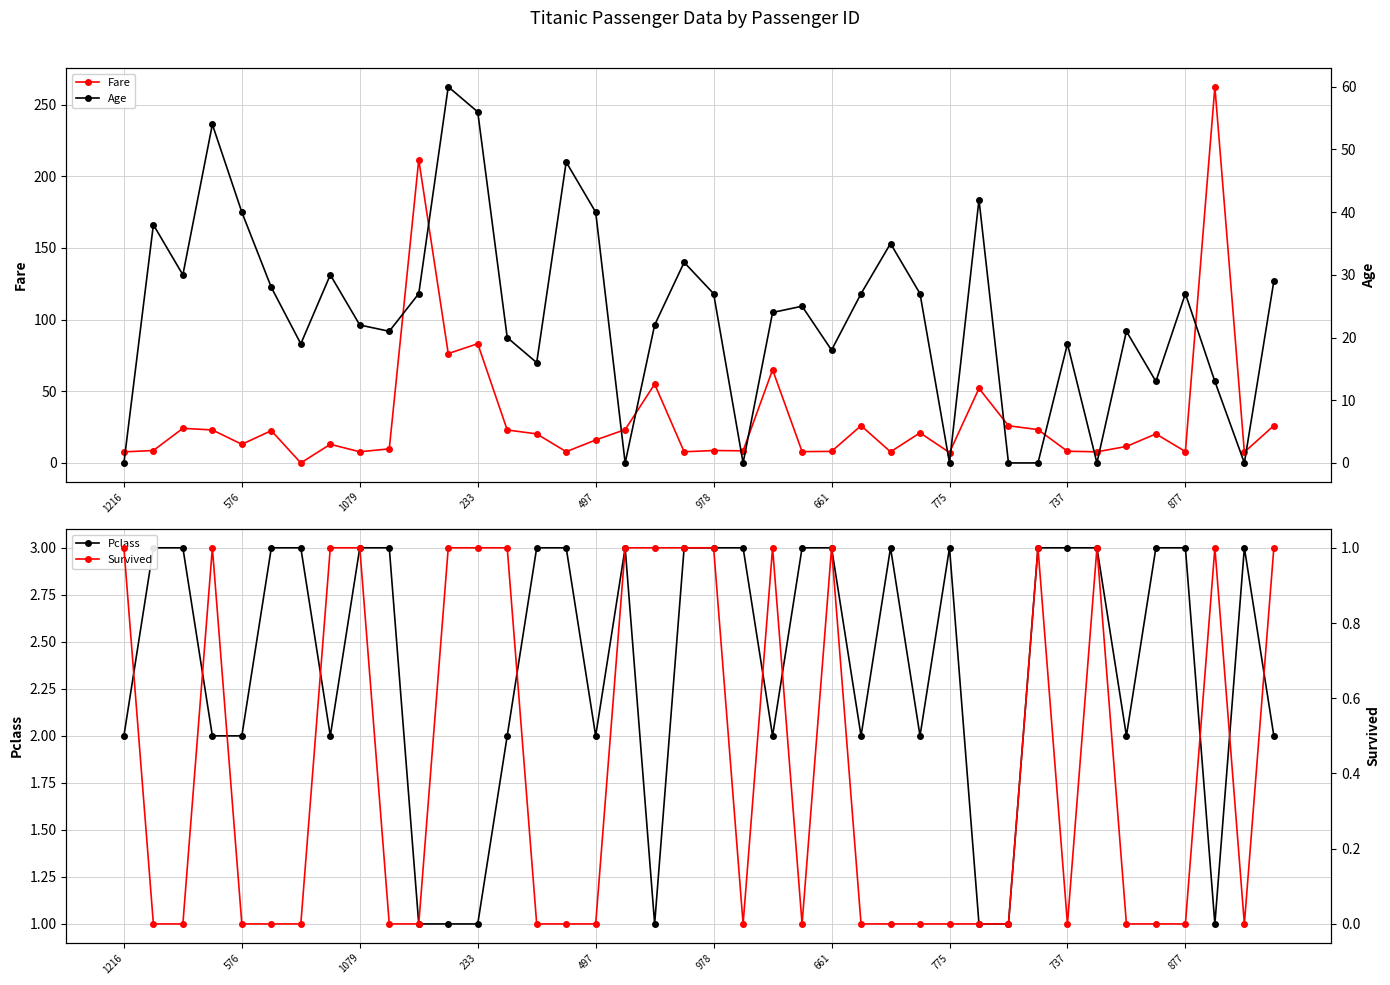

What is the label of the 19th point from the left?

18